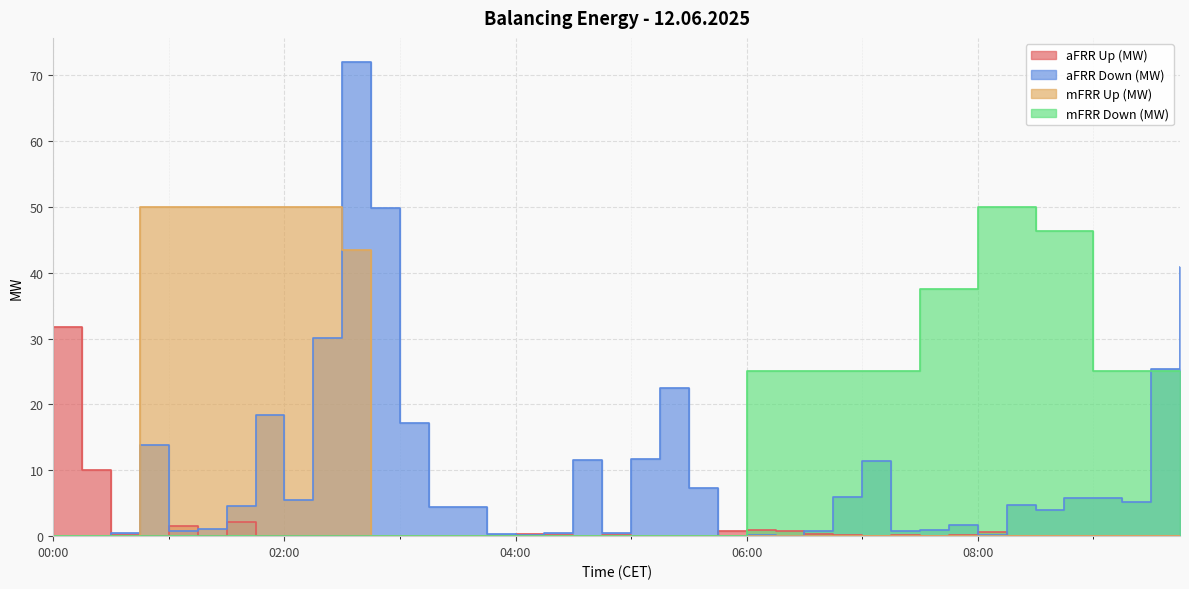

What are all the series names shown in the legend?

aFRR Up (MW), aFRR Down (MW), mFRR Up (MW), mFRR Down (MW)